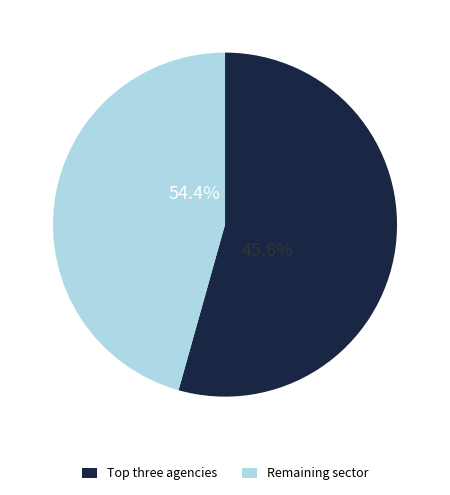

Does 8 represent more than half of the total?

No